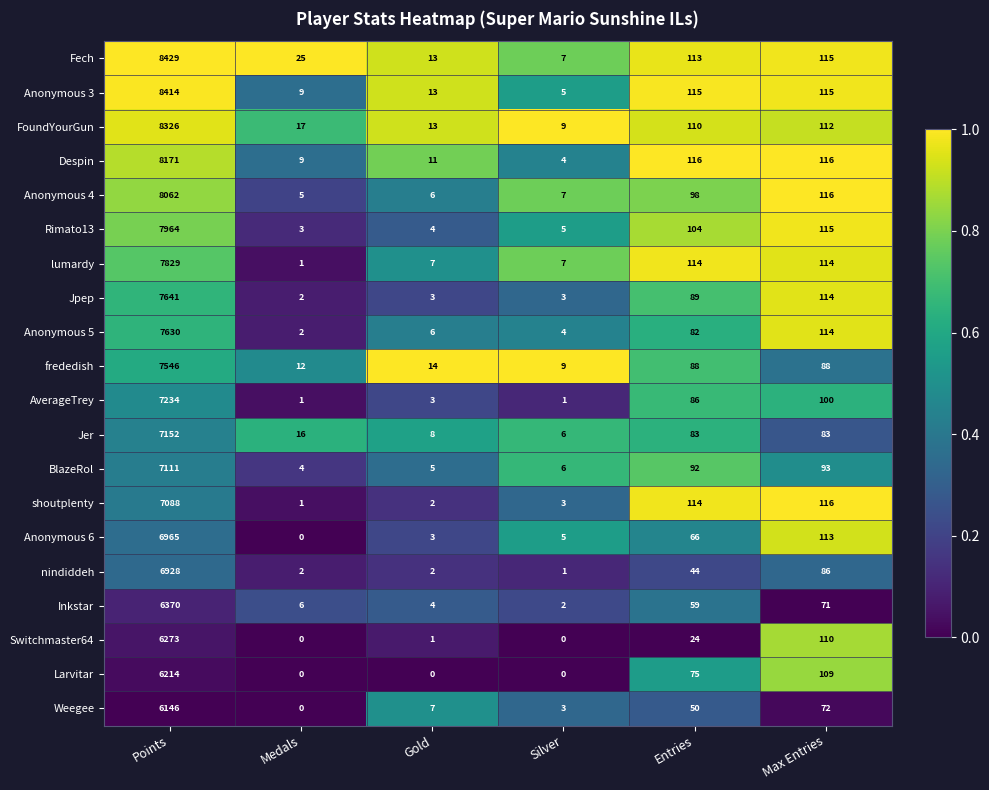

Which series has the widest spread of values?

Fech